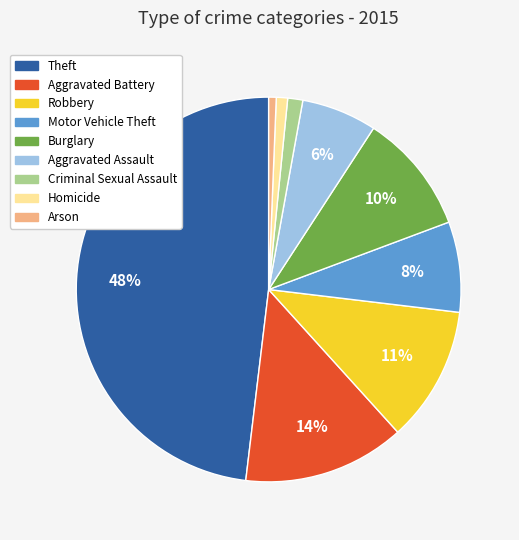

To the nearest percent, what is the average slice percentage?

11%